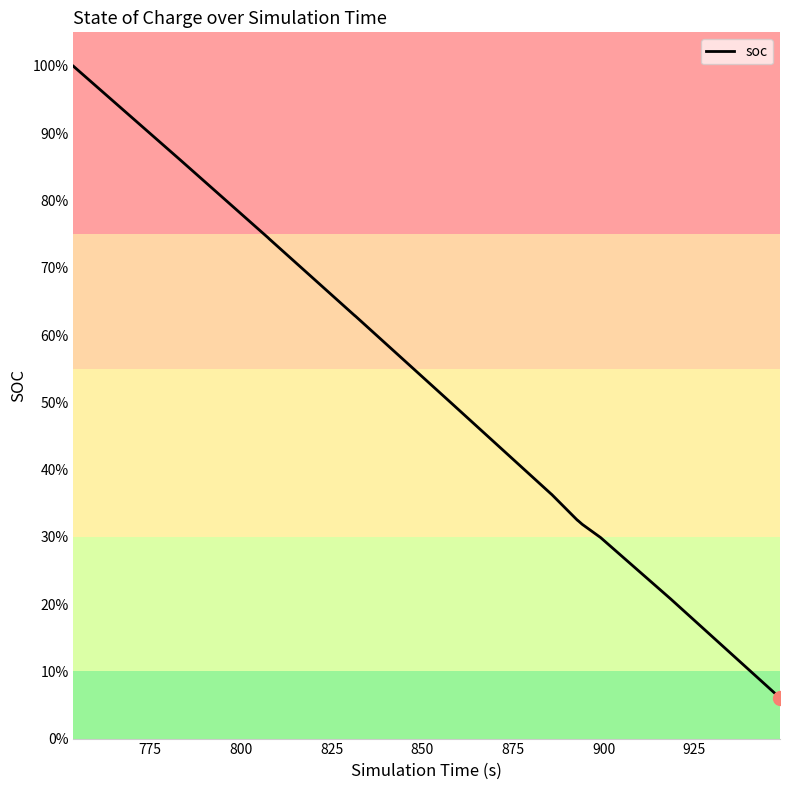

True or false: the data has more than 0 interior local peaks.

False